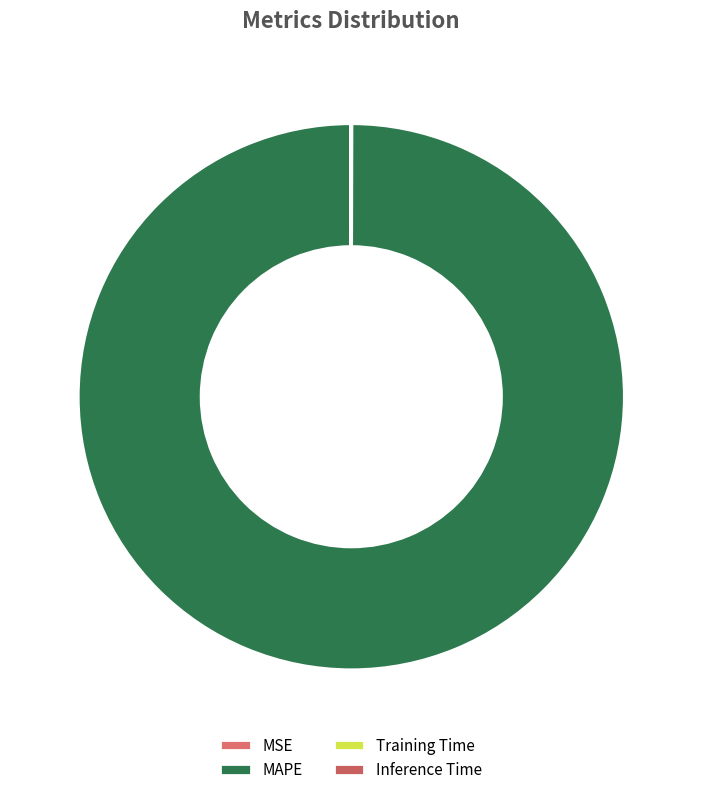

Between Training Time and MAPE, which is larger?

MAPE